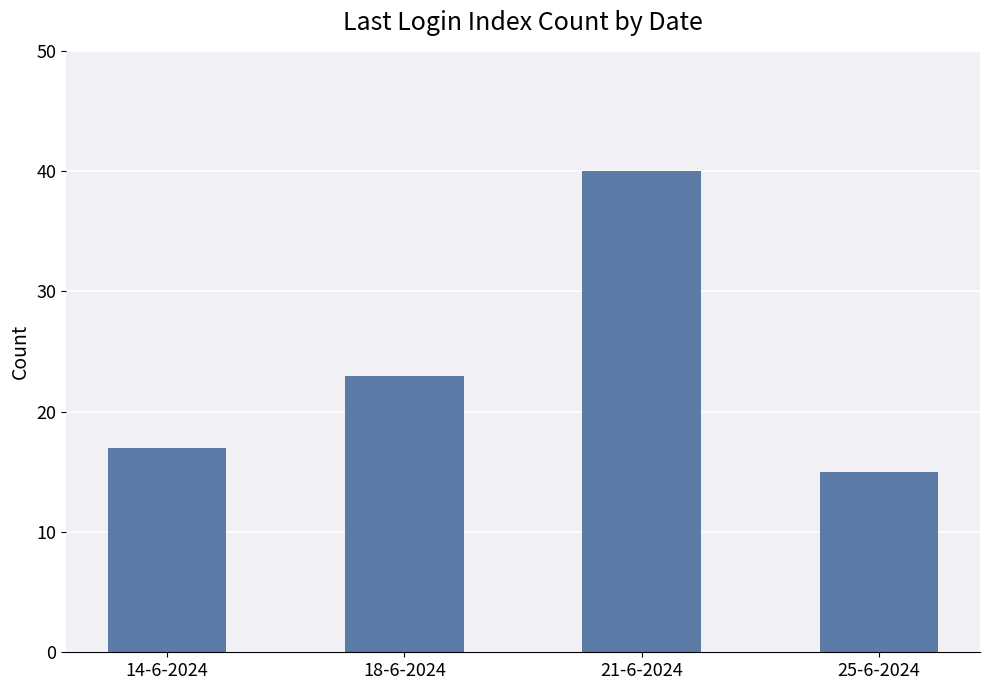

Does the chart contain any negative values?

No